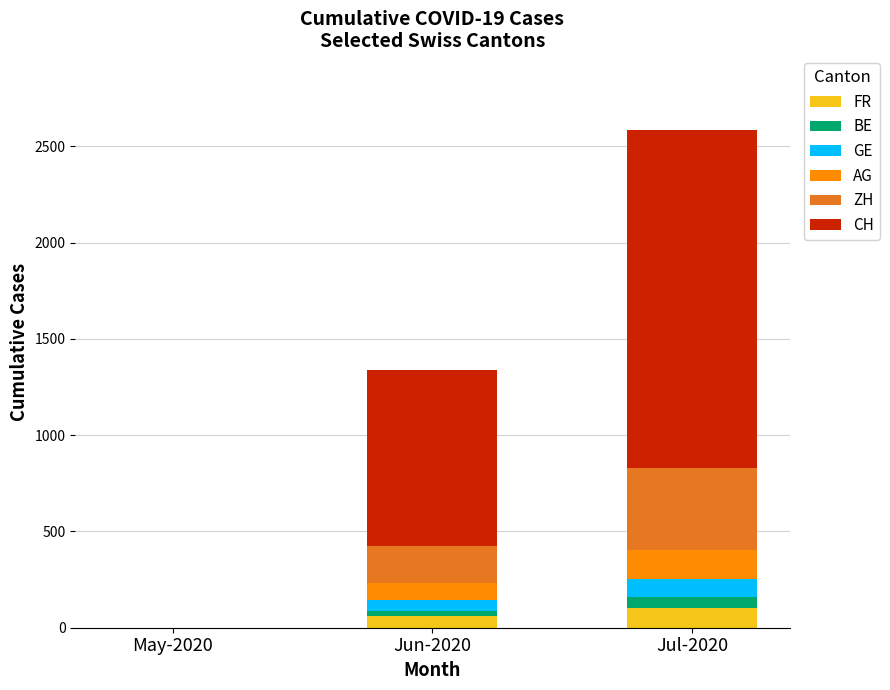

At which category is the sum across all series the highest?

Jul-2020